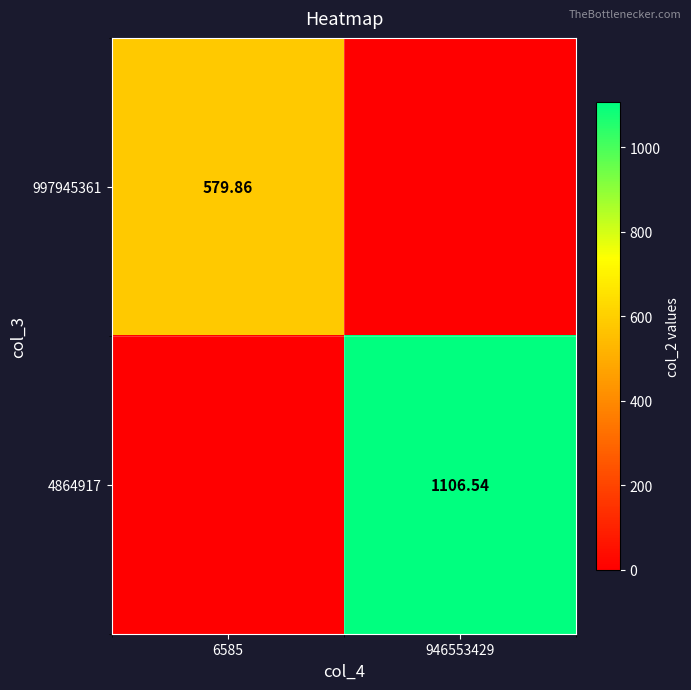

List the series in order of their peak value, lowest first.

997945361, 4864917